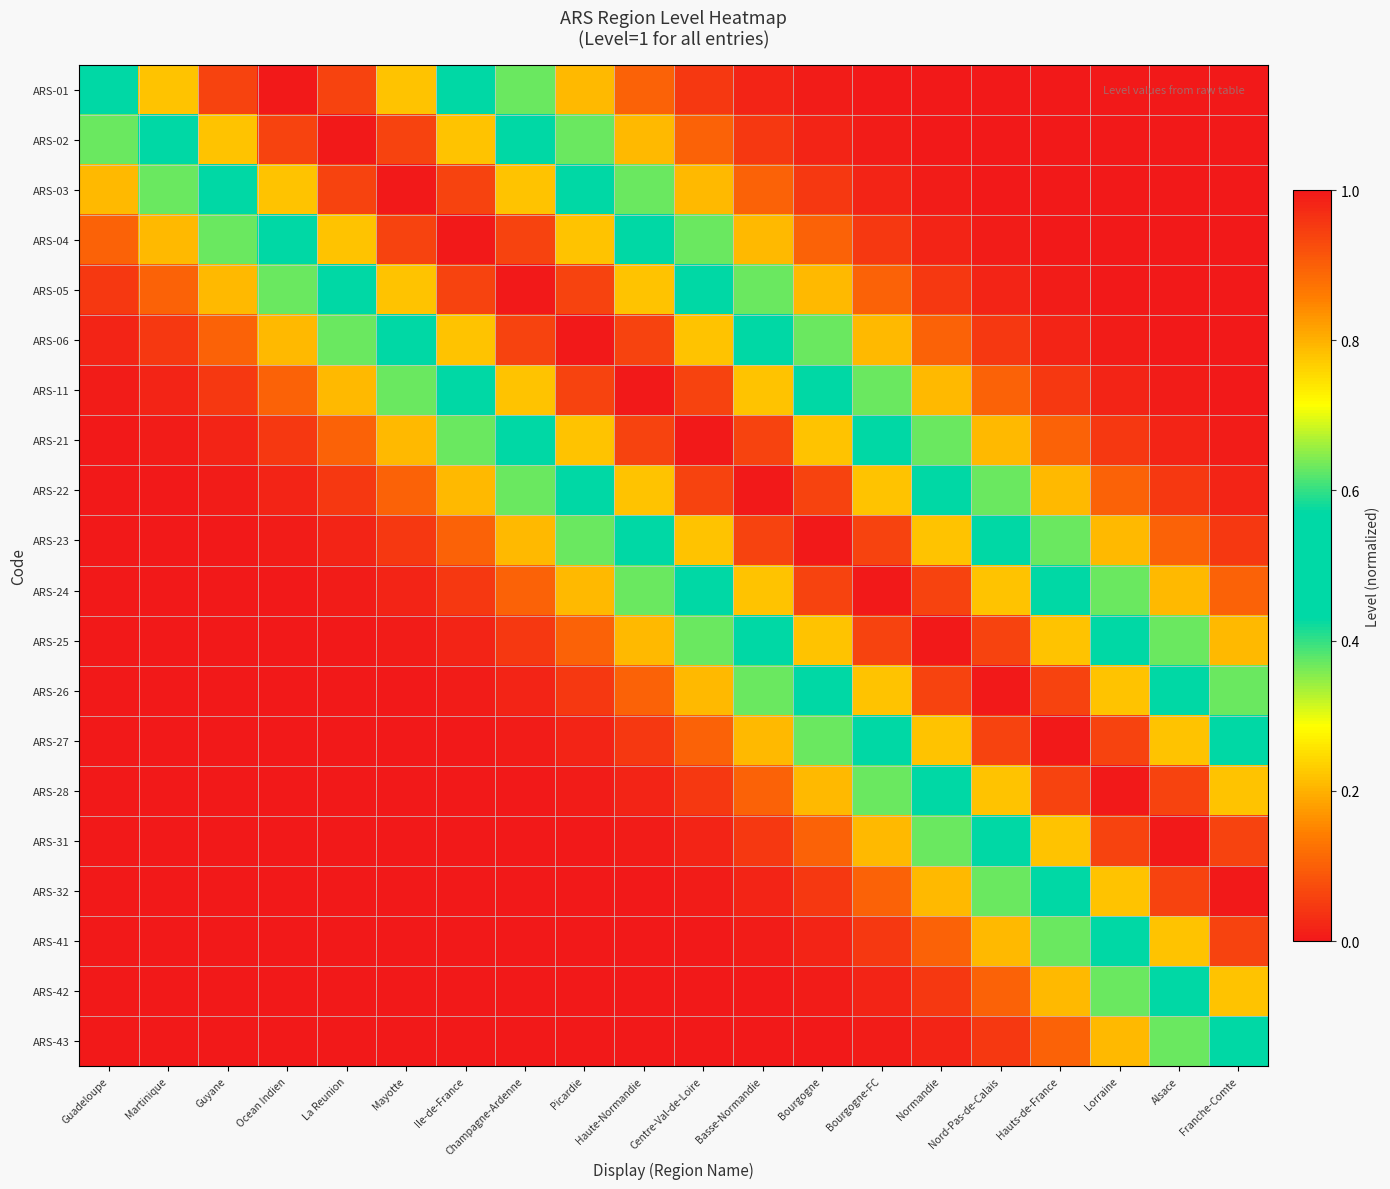

How many categories are shown in the chart?

20